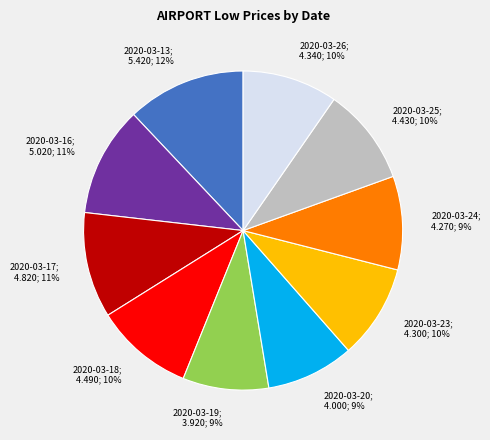

To the nearest percent, what is the difference between the largest and smallest slice percentages?

3%